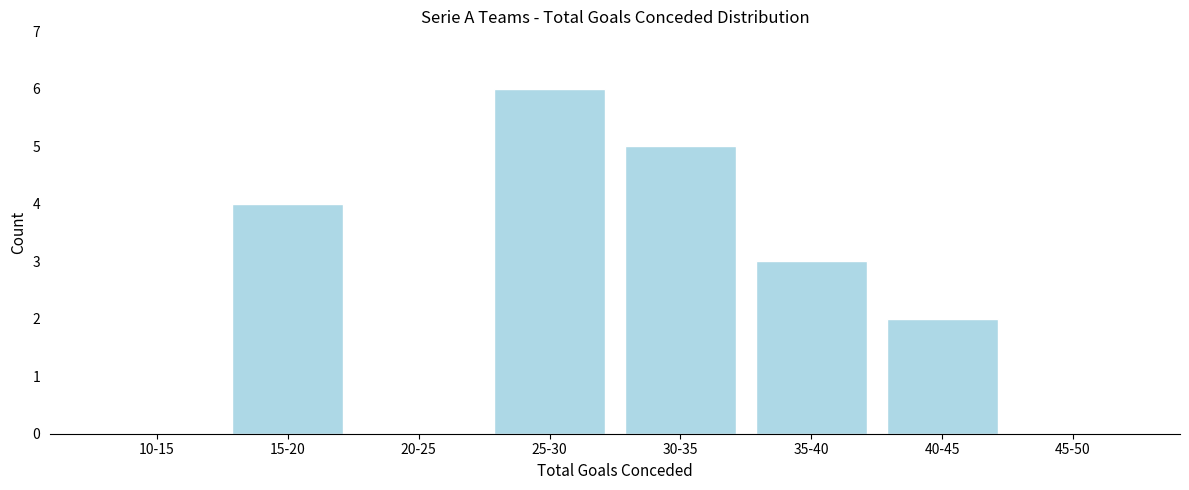

Reading left to right, transcribe all the data shown in this chart.

10-15=0	15-20=4	20-25=0	25-30=6	30-35=5	35-40=3	40-45=2	45-50=0